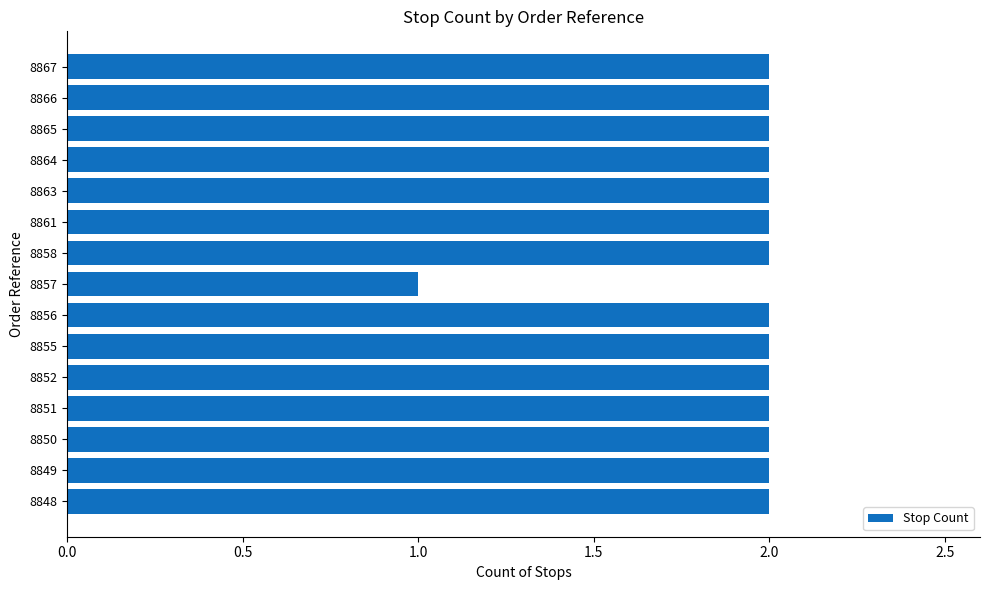

Where is the data nearest to the value 1?

8857